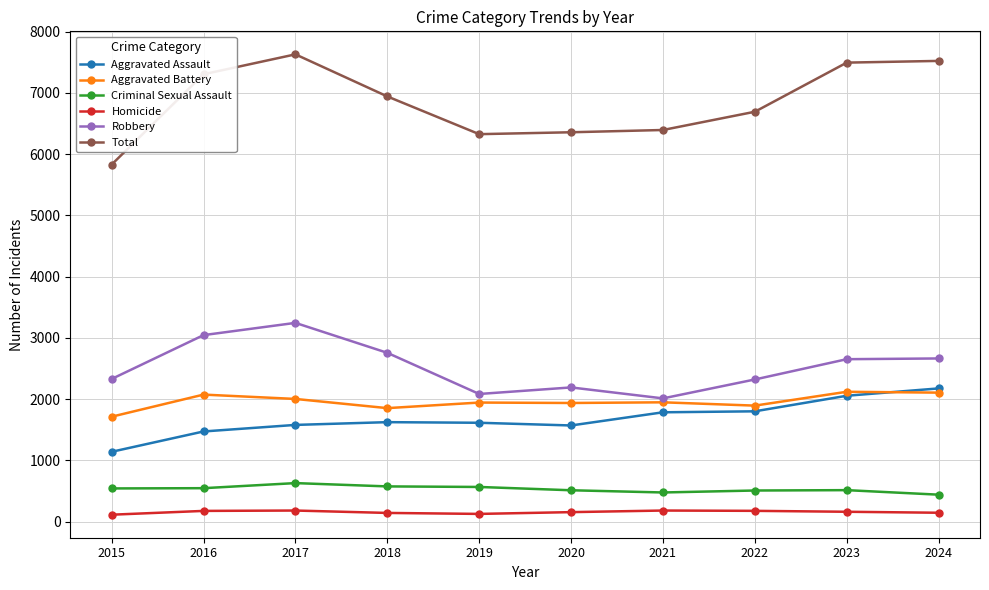

Where does the Total series first go above 6940?

2016